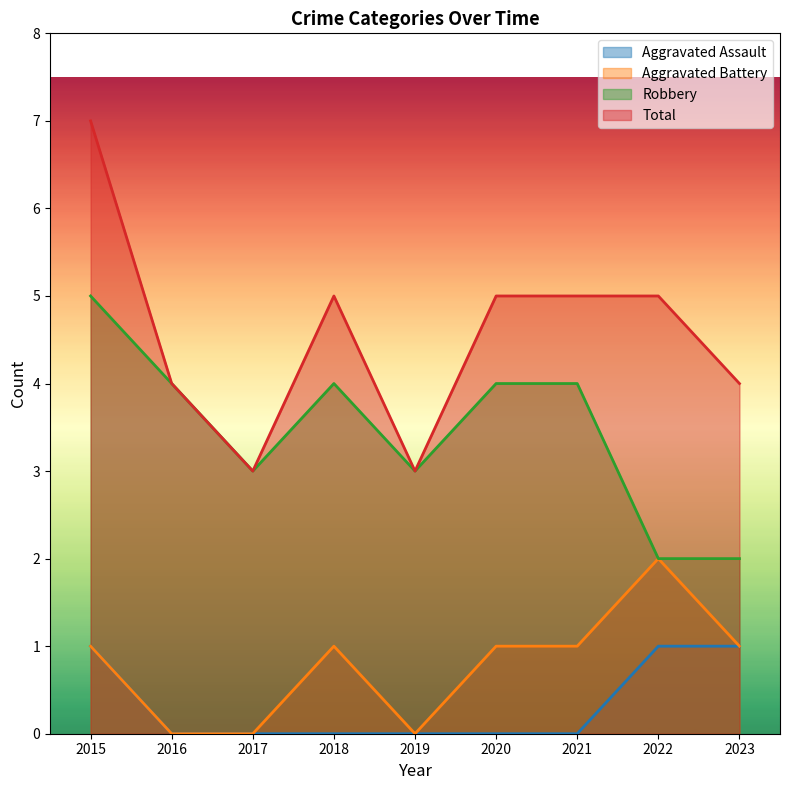

At how many categories does at least one series exceed 2?

9